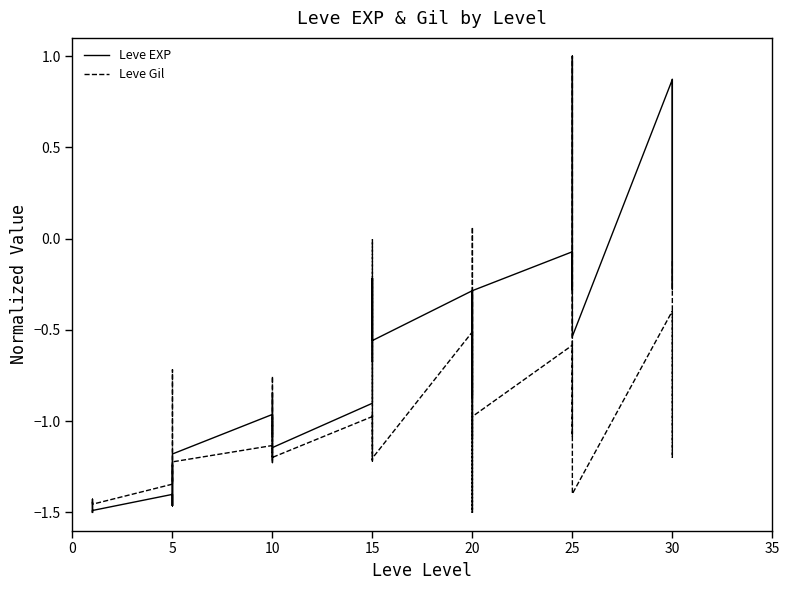

Rank the series by their average value, from highest to lowest.

Leve EXP, Leve Gil